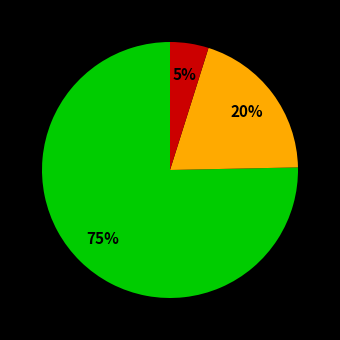

Is there any slice that represents more than half of the pie?

Yes